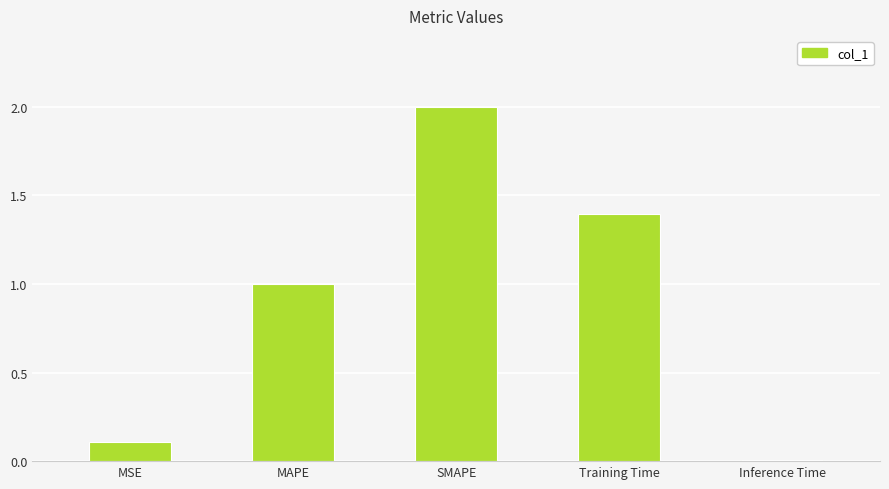

Which label corresponds to the largest value in the chart?

SMAPE